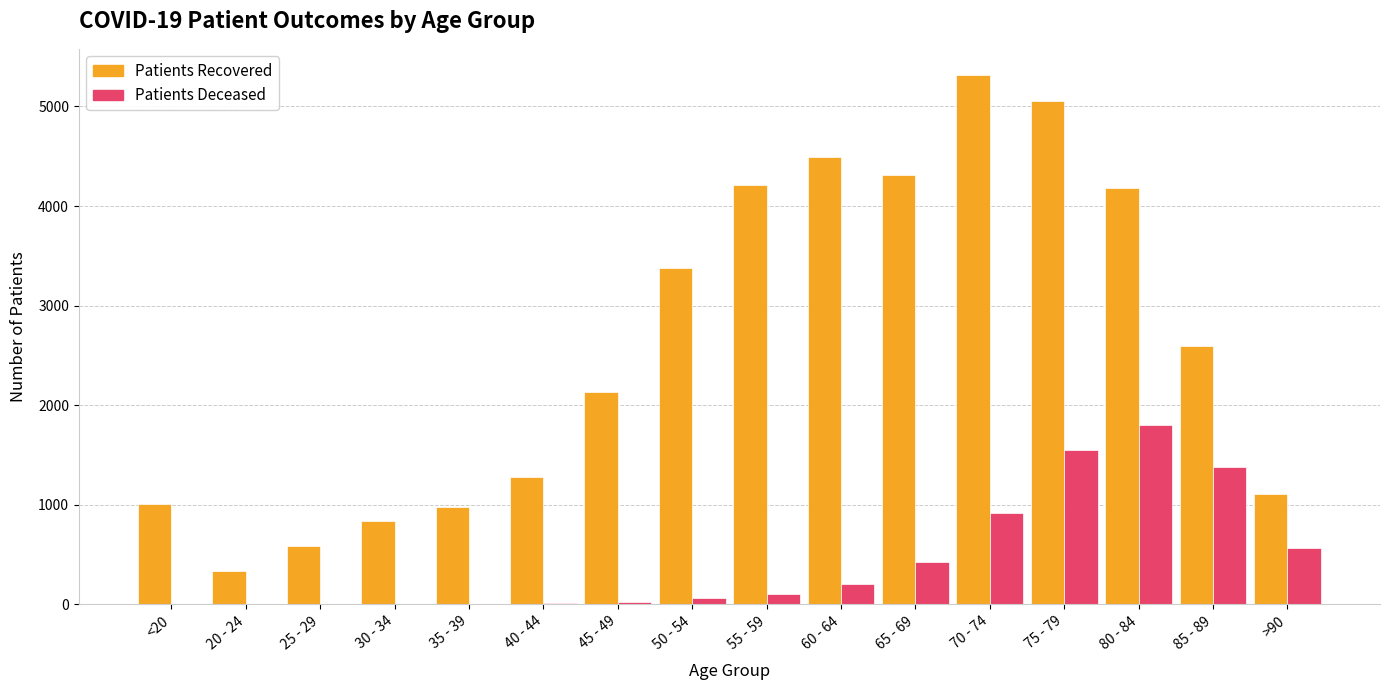

At which category is the sum across all series the highest?

75 - 79